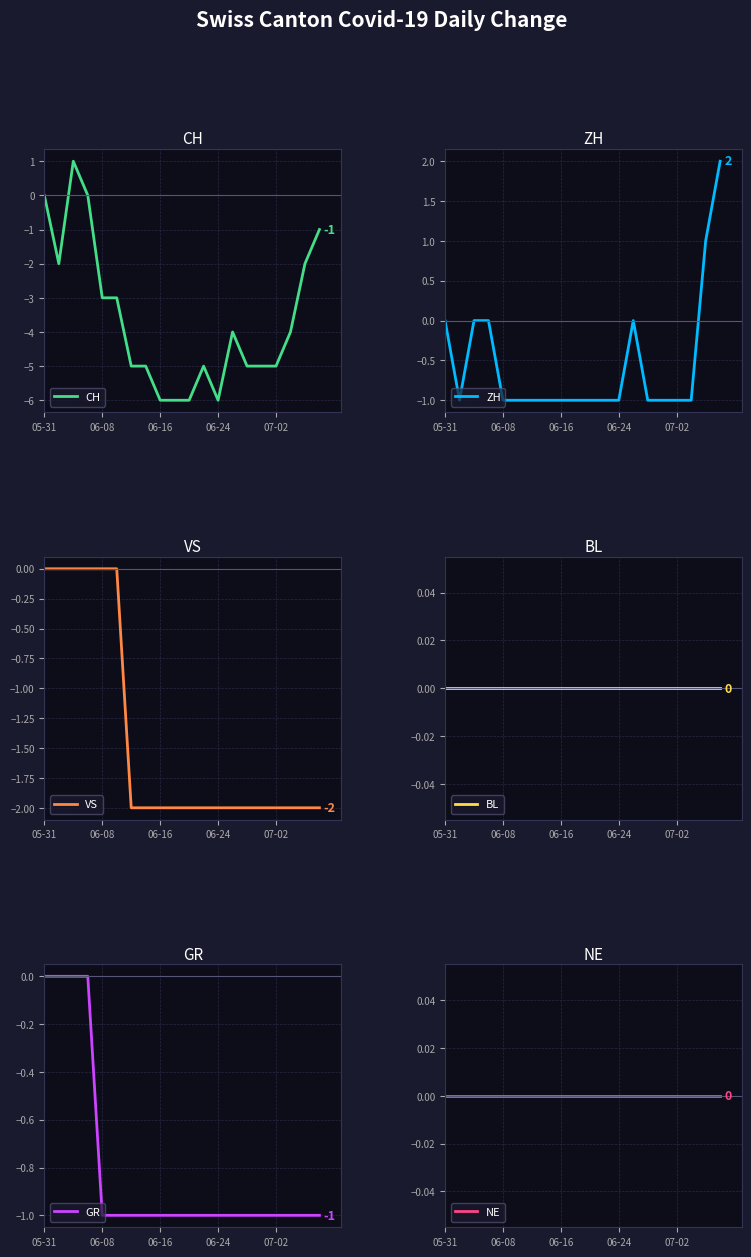

Does the chart display data point markers on the line(s)?

No